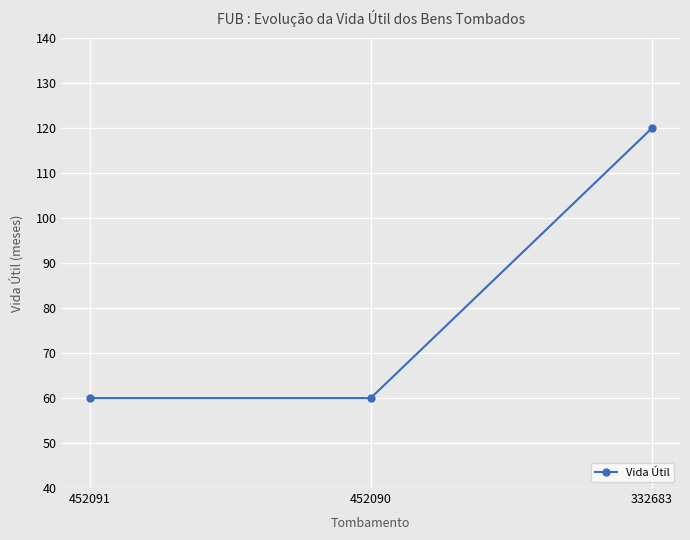

Read the value at 332683.

120